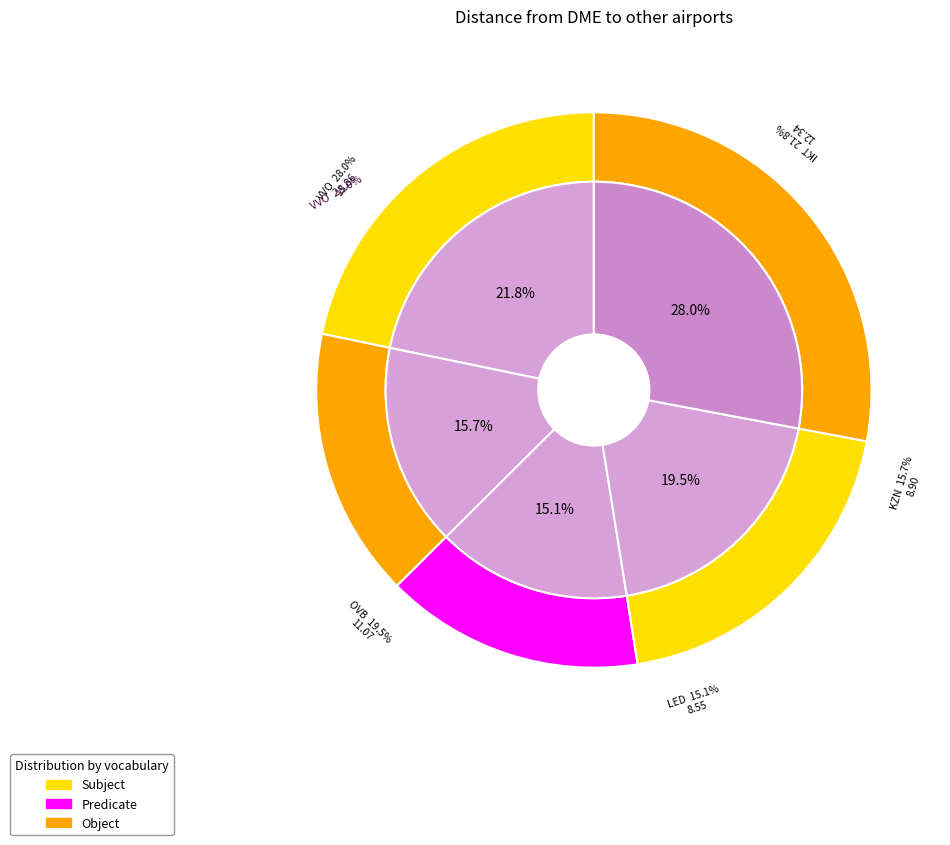

Rank the categories by value from lowest to highest.

LED, KZN, OVB, IKT, VVO